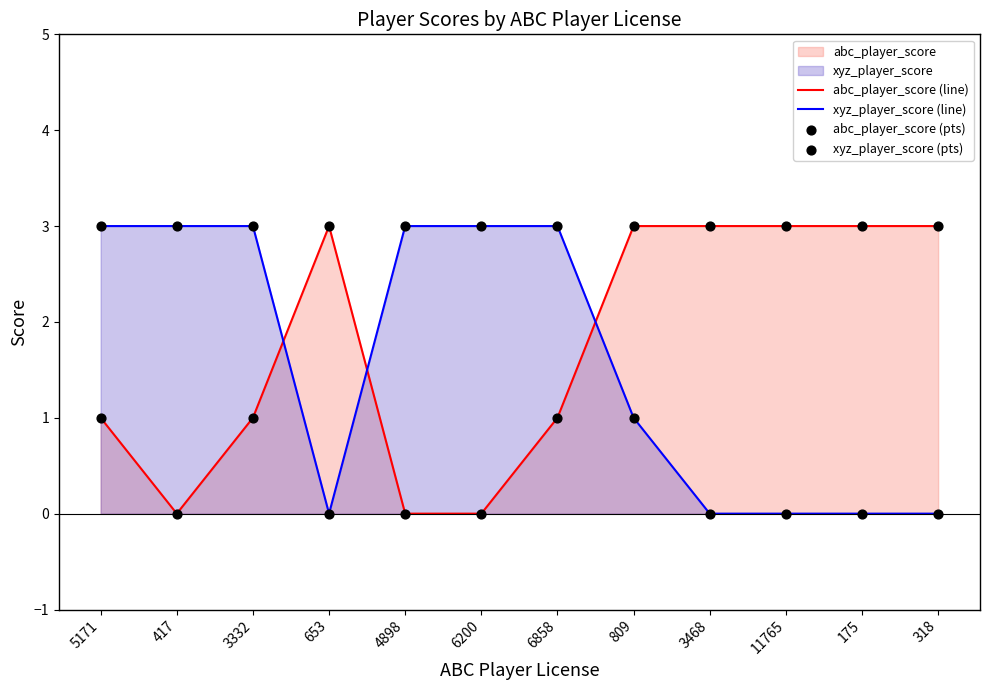

Which series contains the lowest Y value?

abc_player_score (line)